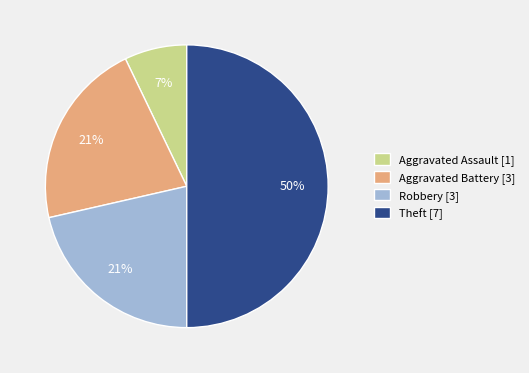

Which slice is the largest?

Theft